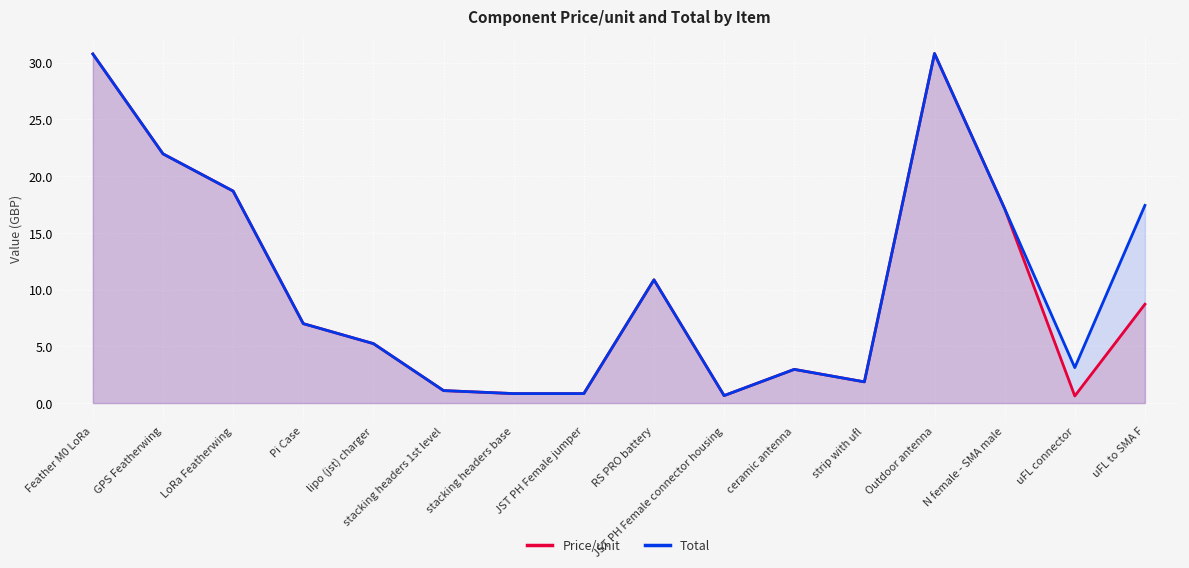

What is the difference between the second highest and second lowest values in the Total series?

29.9